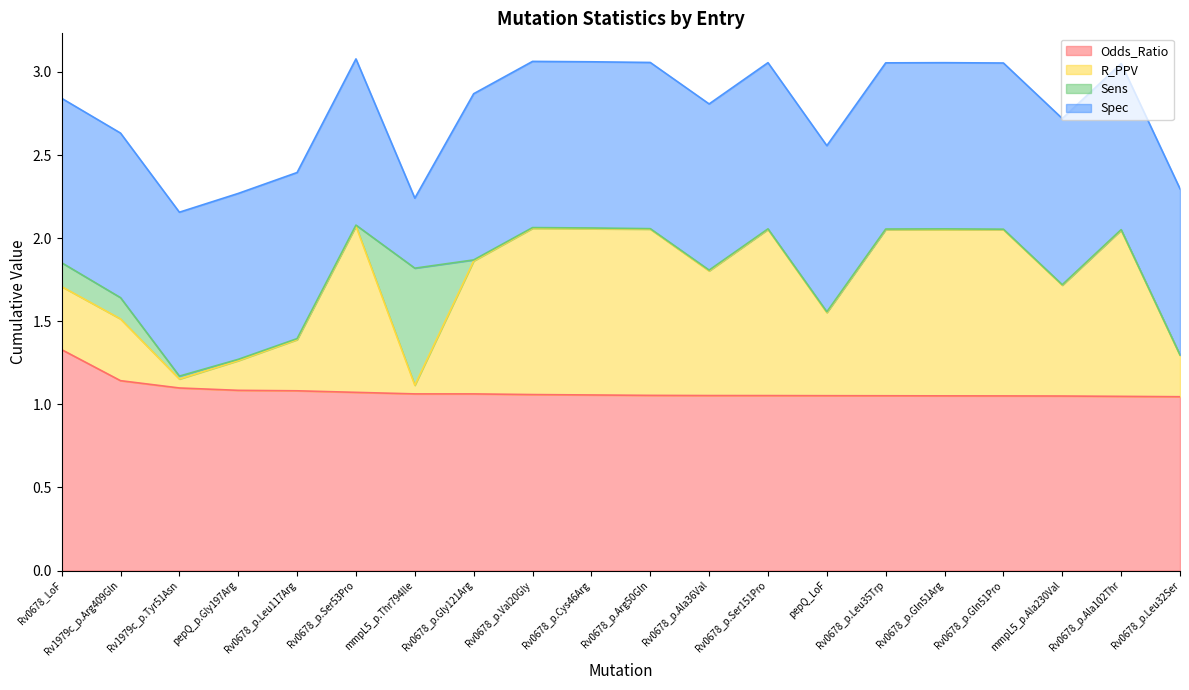

What is the label of the 3rd point from the right?

mmpL5_p.Ala230Val